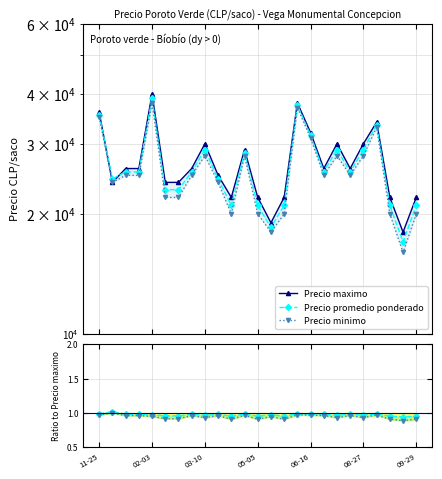

What is the minimum value shown in the chart?

0.9